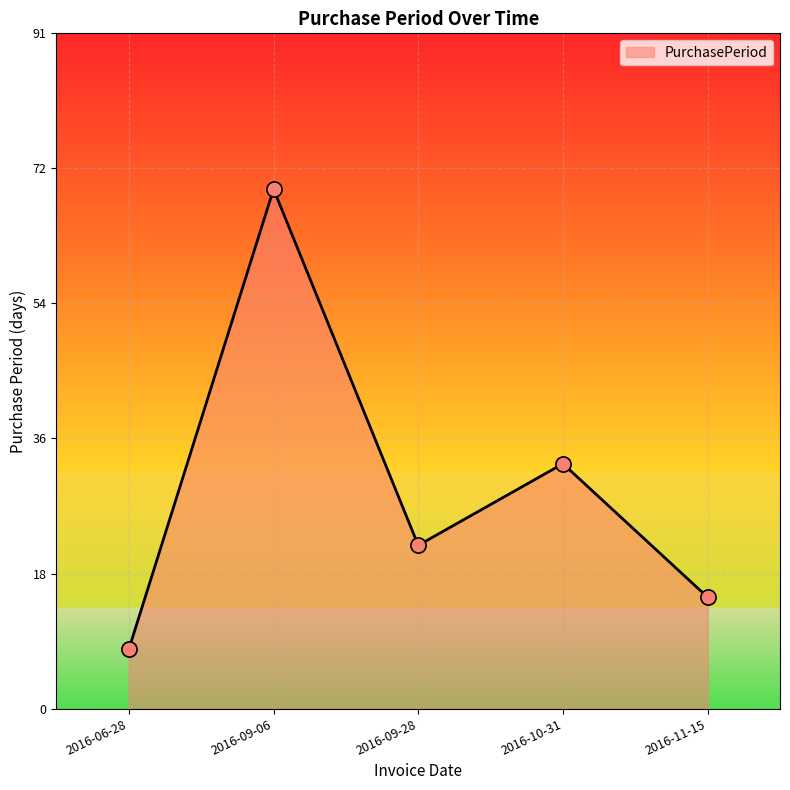

Approximately how many times larger is the value at 2016-06-28 compared to 2016-11-15?

0.5